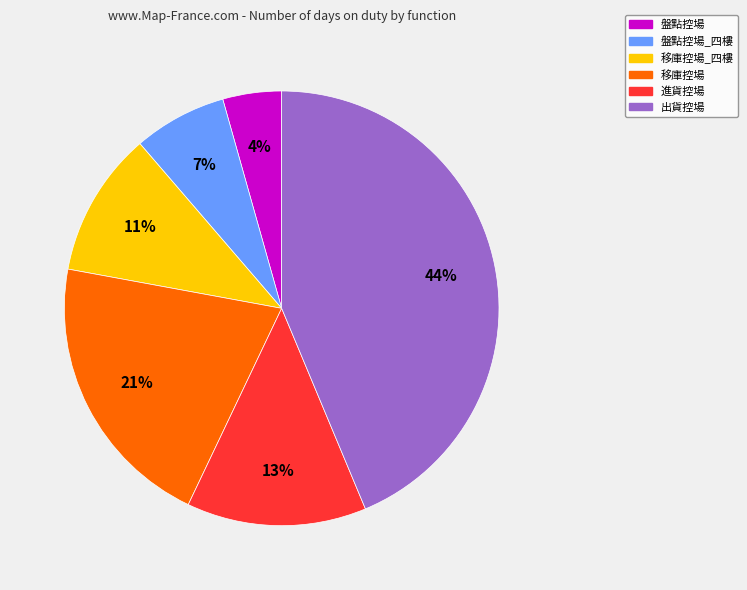

Is 出貨控場 the majority of the pie?

No